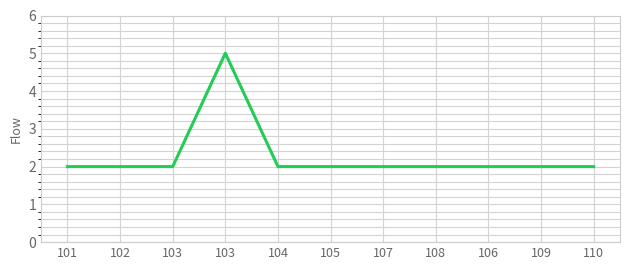

List the labels in order of value, largest first.

103, 101, 102, 103, 104, 105, 107, 108, 106, 109, 110